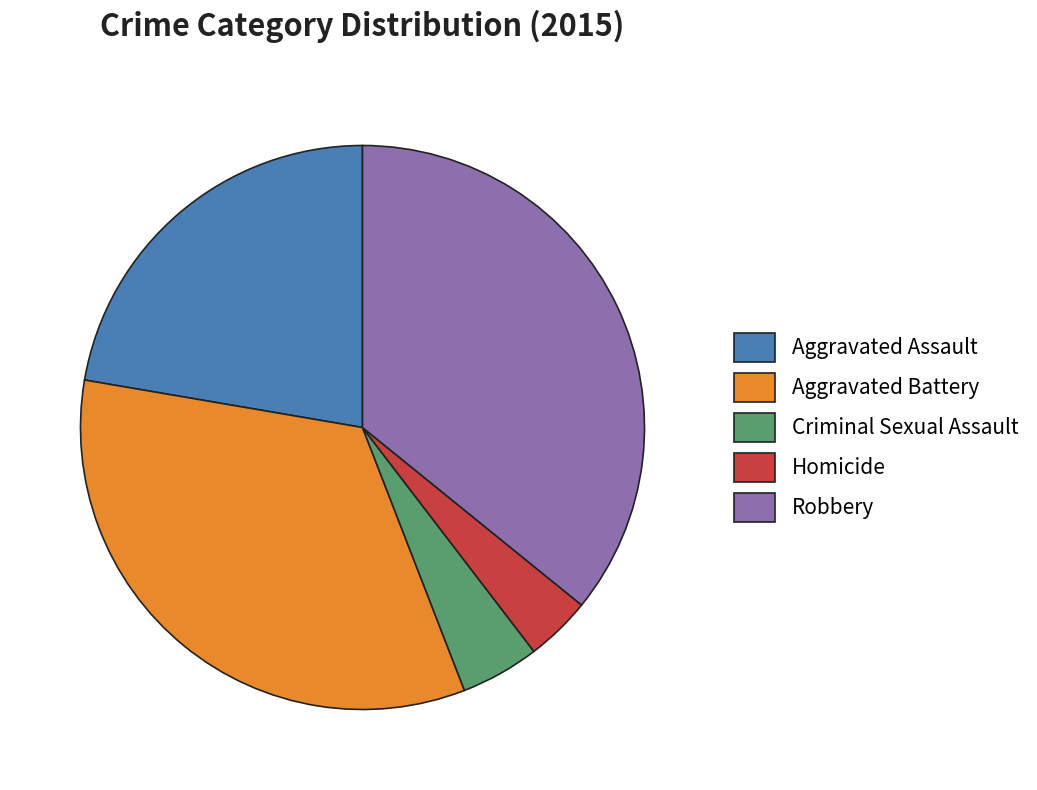

Is the sum of Robbery and Criminal Sexual Assault greater than half?

No